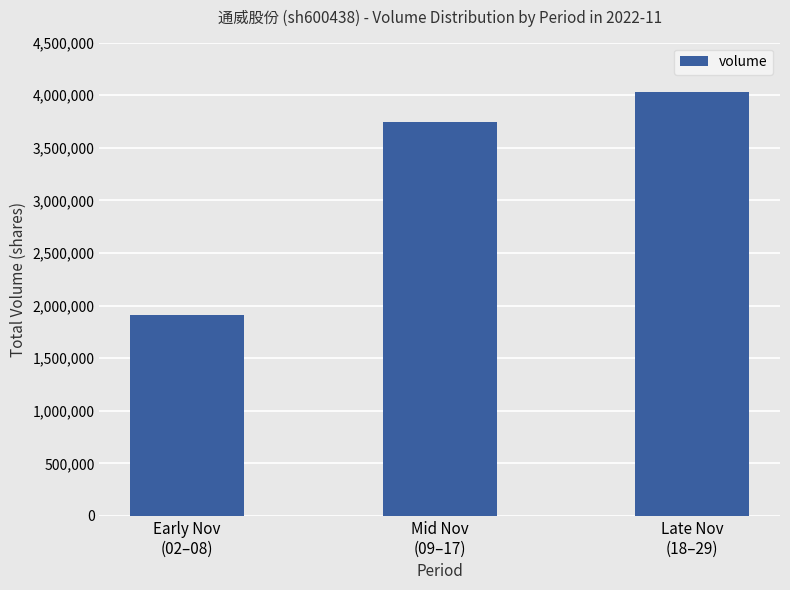

The value at Late Nov
(18–29) is 4033332. True or false?

True